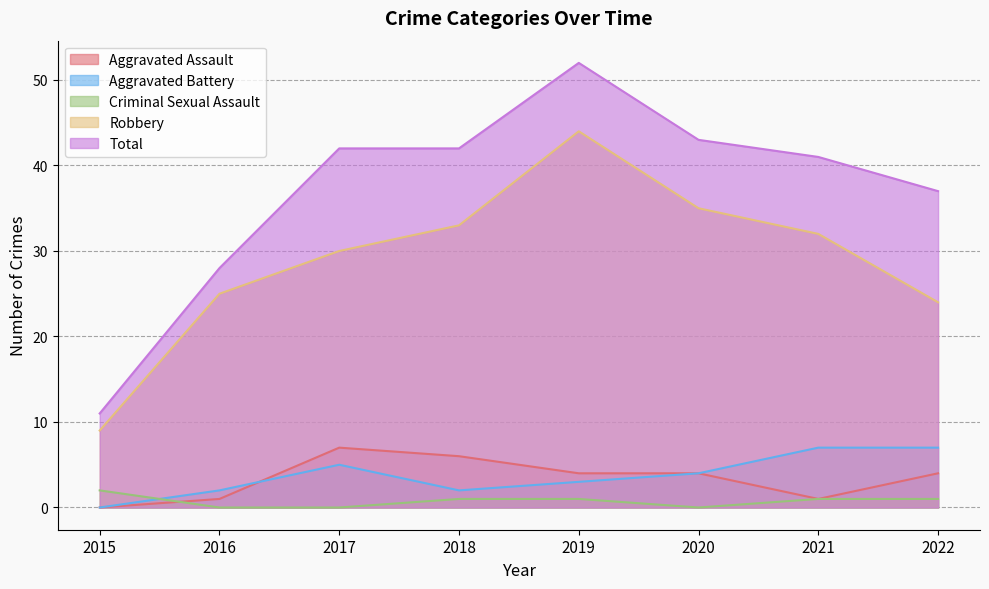

What is the value of the Aggravated Battery point at the 8th from the left?

7